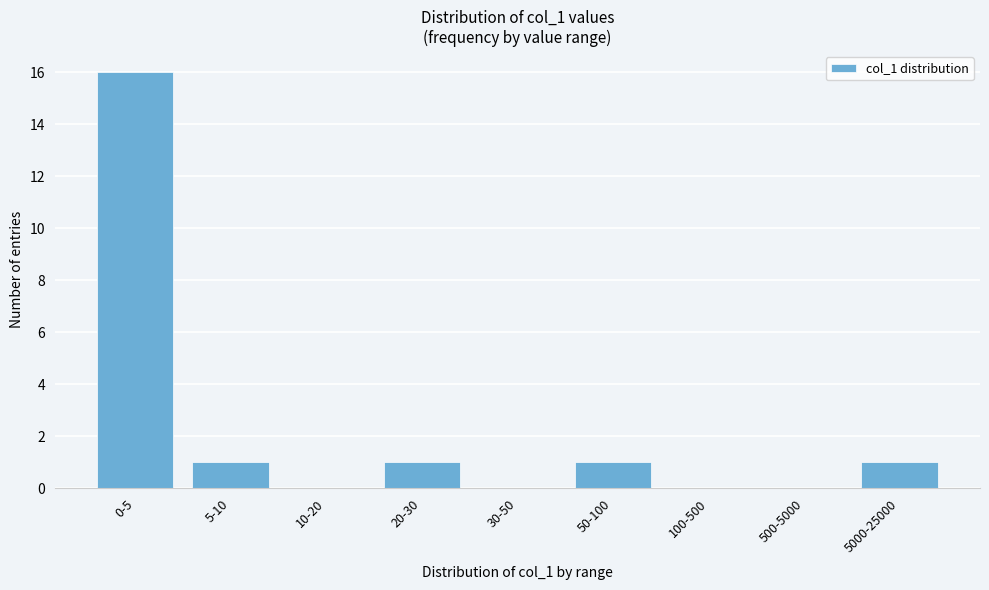

Which label corresponds to the largest value in the chart?

0-5